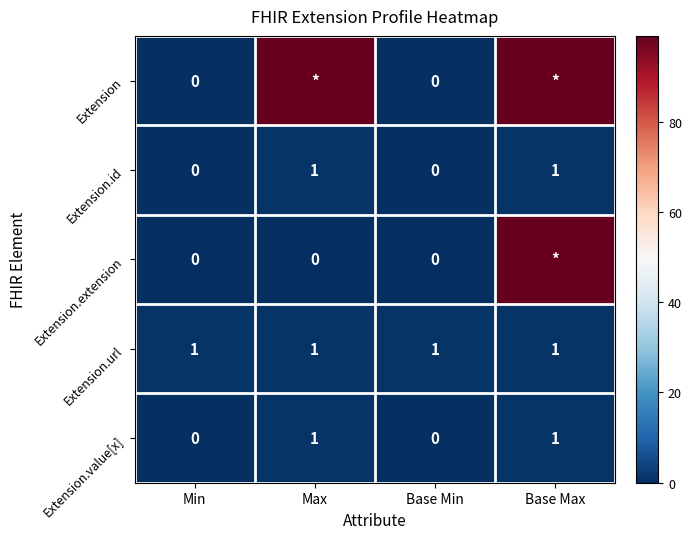

What is the difference between the maximum and second lowest values in the Extension.id series?

1